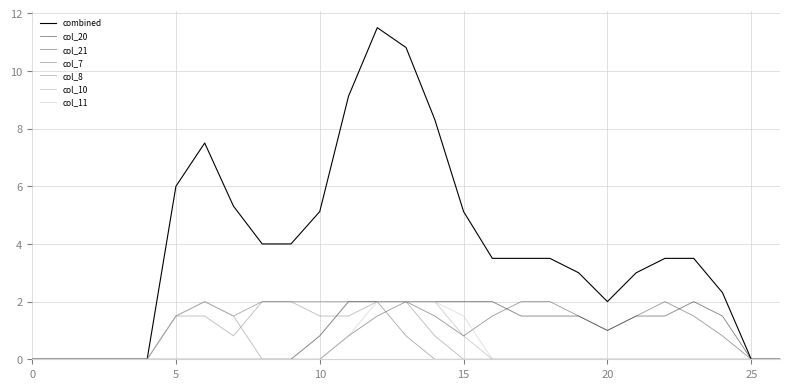

What is the average value of the col_10 series?

0.5